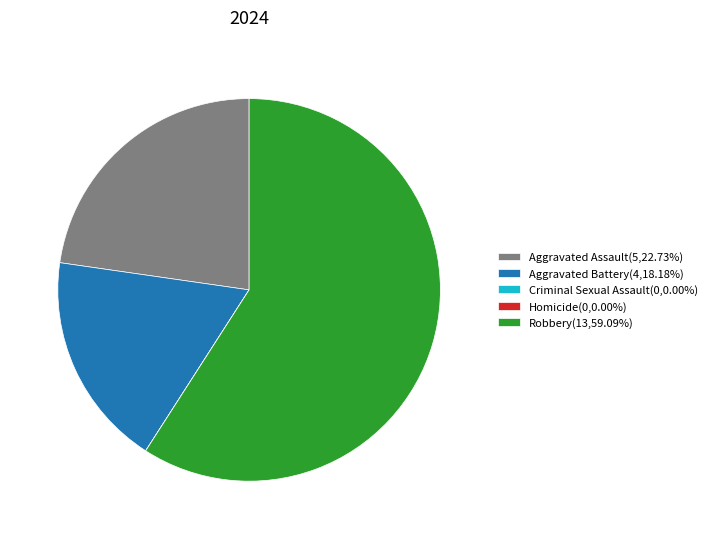

Is it true that Aggravated Assault is 23% of the pie?

True